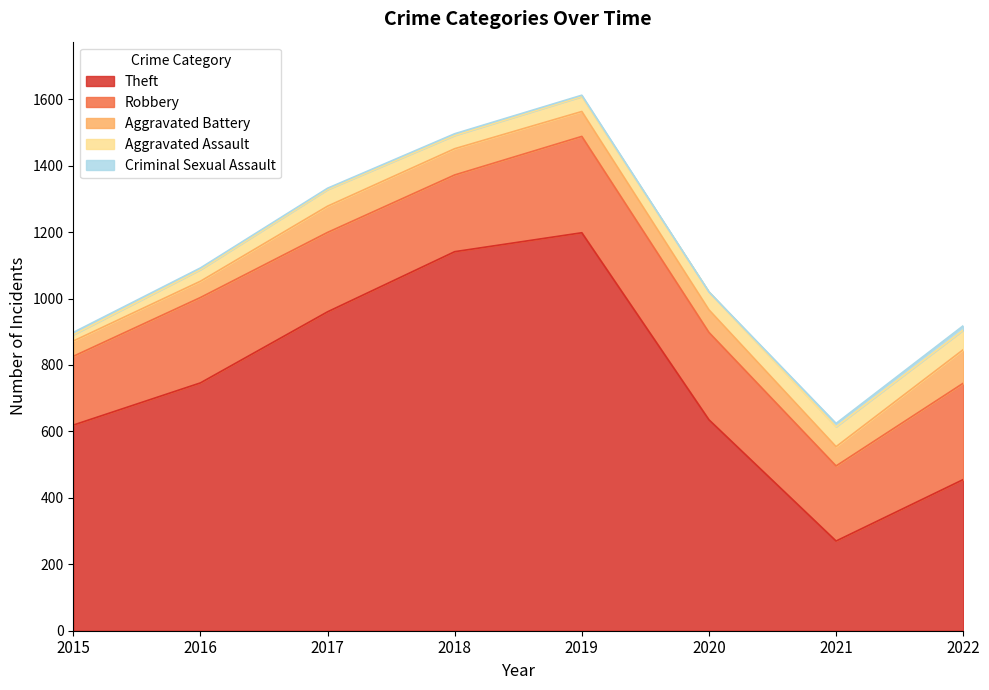

What is the spread (max minus min) of values at 2016?

741